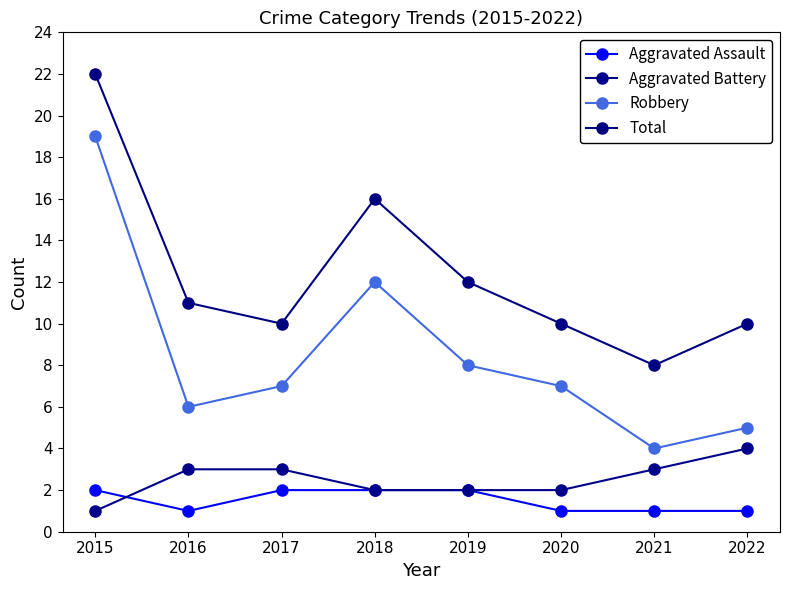

How many series are shown in this chart?

4